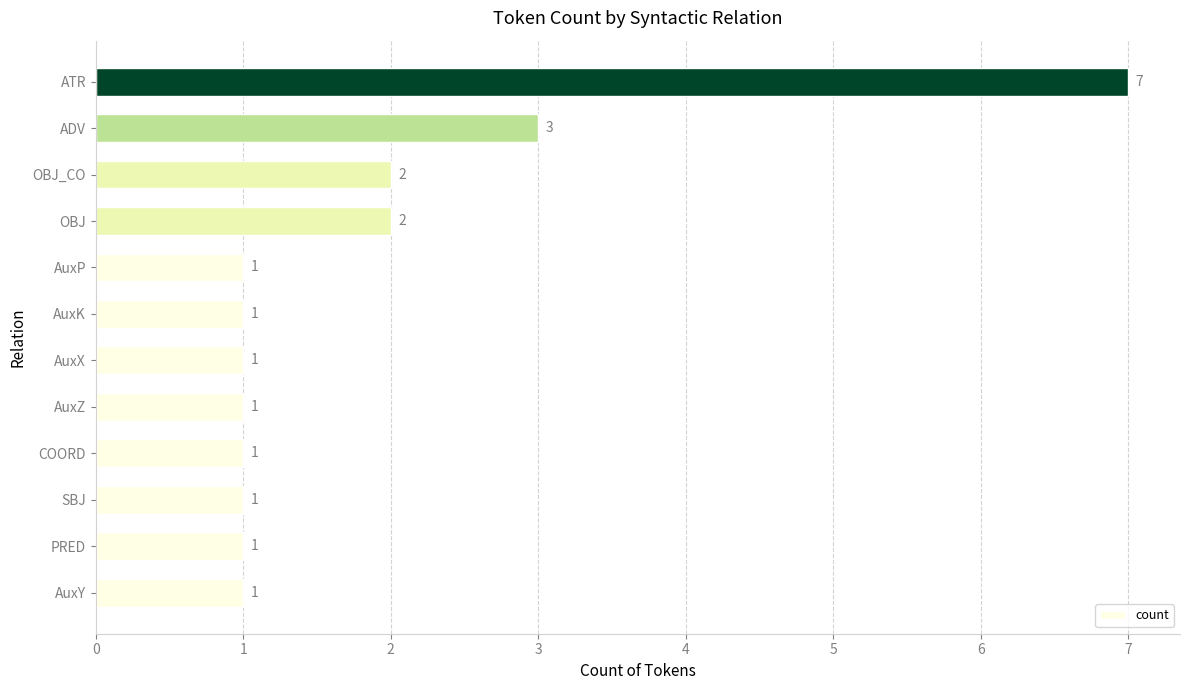

Reading bottom to top, what are all the values shown in this chart?

AuxY=1	PRED=1	SBJ=1	COORD=1	AuxZ=1	AuxX=1	AuxK=1	AuxP=1	OBJ=2	OBJ_CO=2	ADV=3	ATR=7